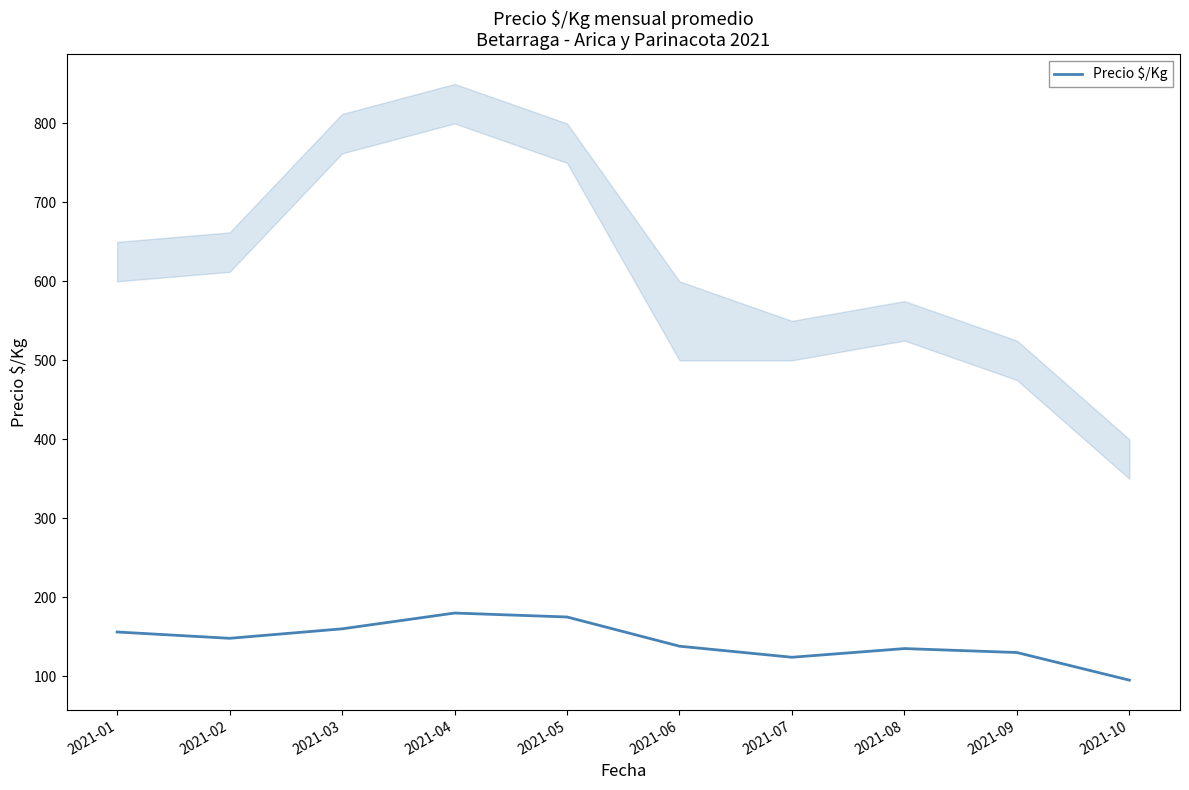

Reading left to right, what are all the values shown in this chart?

2021-01=156	2021-02=148	2021-03=160	2021-04=180	2021-05=175	2021-06=138	2021-07=124	2021-08=135	2021-09=130	2021-10=95